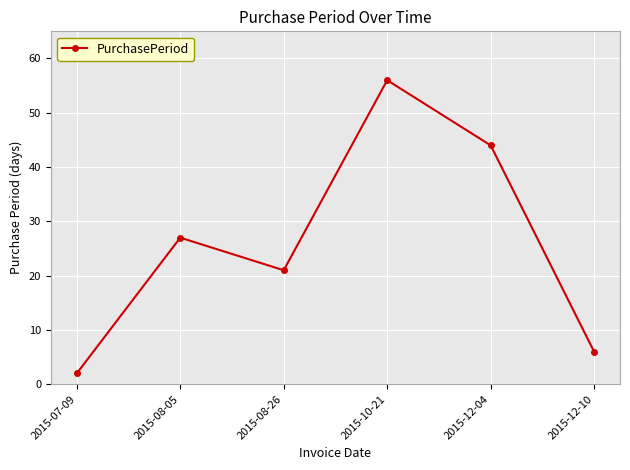

What is the sum of the values at 2015-08-26 and 2015-12-04?

65